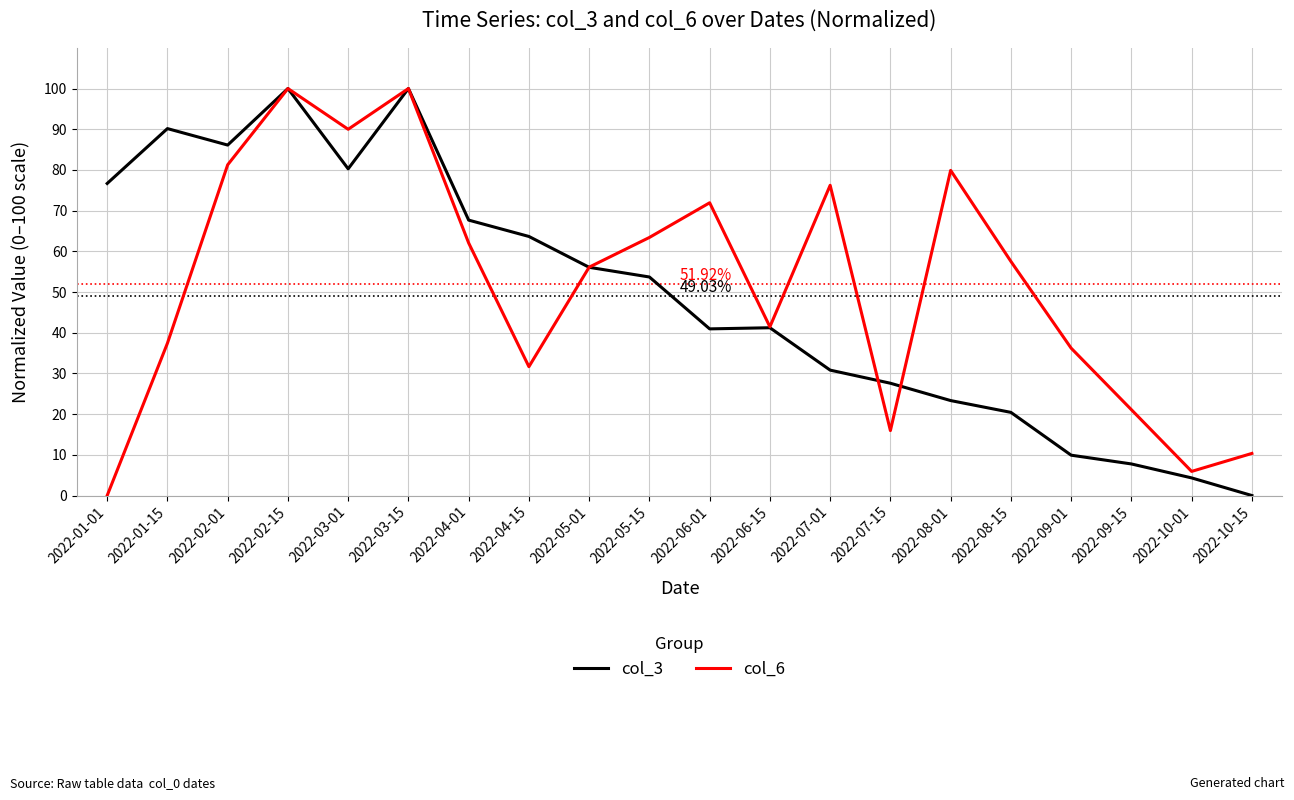

At which label is col_6 closest to 50?

2022-05-01